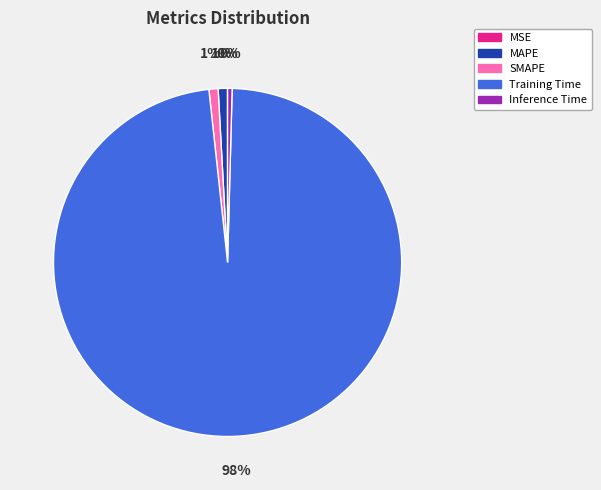

To the nearest percent, what is the average slice percentage?

20%